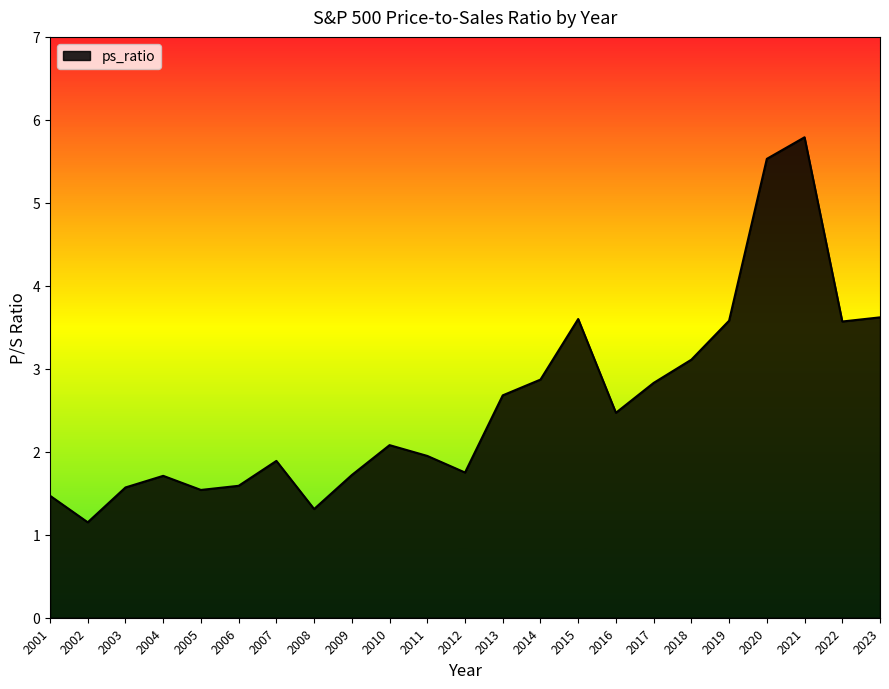

How many categories are shown in the chart?

23